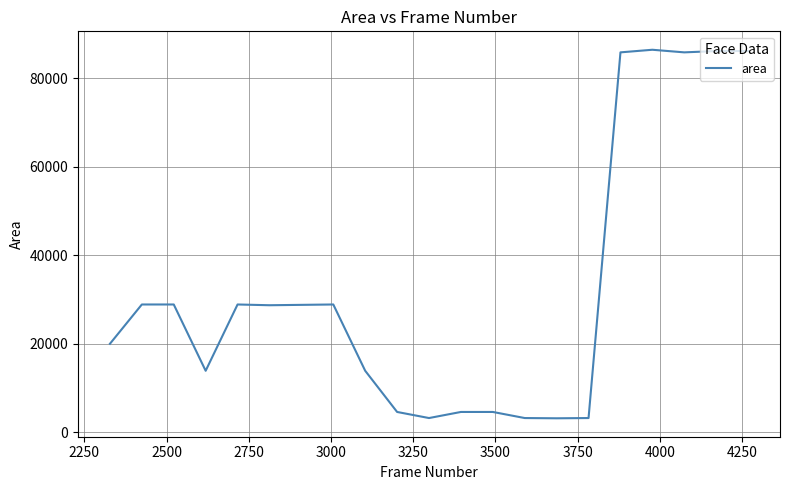

What is the maximum value shown in the chart?

86436